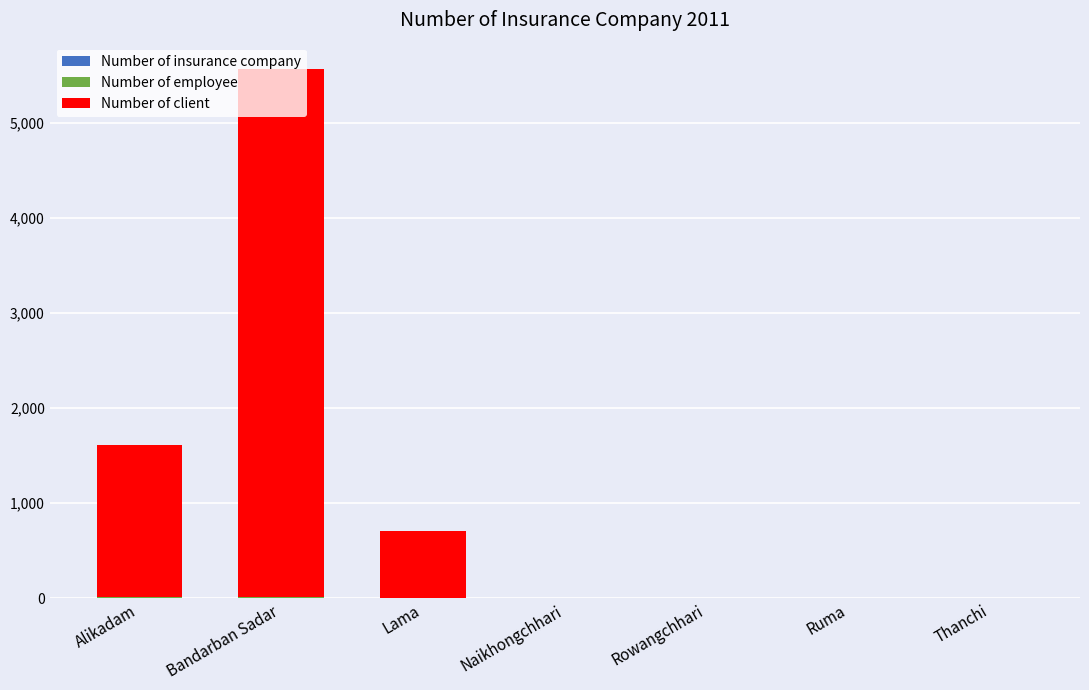

At which category is the sum across all series the highest?

Bandarban Sadar